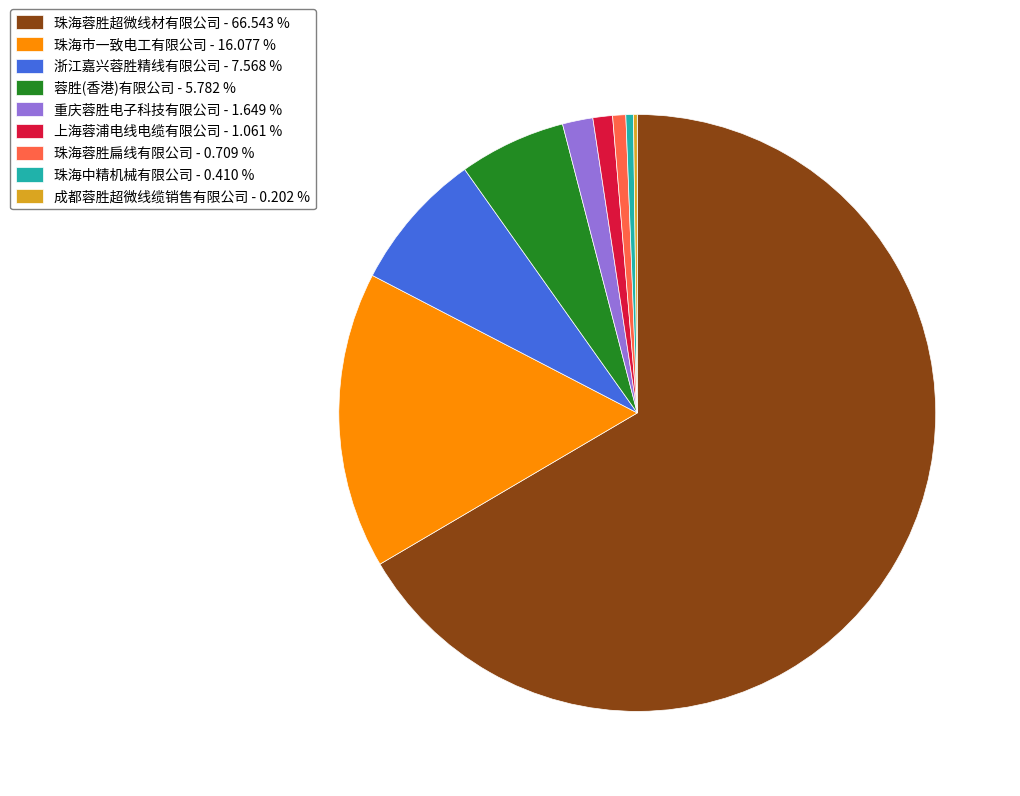

Is the sum of 重庆蓉胜电子科技有限公司 - 1.649 % and 珠海蓉胜扁线有限公司 - 0.709 % greater than half?

No